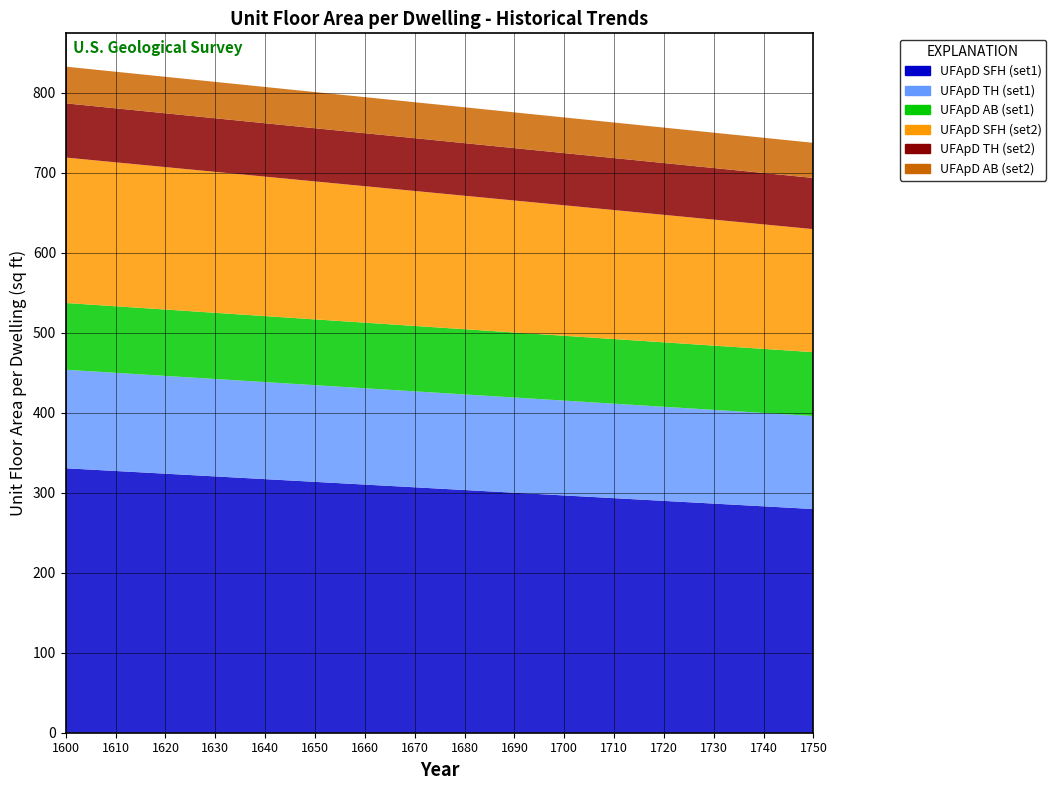

Reading left to right, list all the values displayed in this chart.

UFApD SFH (set1): 1600=330.7	1610=327.3	1620=323.9	1630=320.5	1640=317.1	1650=313.7	1660=310.3	1670=306.9	1680=303.5	1690=300.1	1700=296.7	1710=293.3	1720=289.9	1730=286.5	1740=283.1	1750=279.7
UFApD TH (set1): 1600=123.2	1610=122.7	1620=122.3	1630=121.8	1640=121.4	1650=120.9	1660=120.4	1670=120.0	1680=119.5	1690=119.1	1700=118.6	1710=118.1	1720=117.7	1730=117.2	1740=116.8	1750=116.3
UFApD AB (set1): 1600=83.5	1610=83.2	1620=83.0	1630=82.7	1640=82.5	1650=82.2	1660=82.0	1670=81.8	1680=81.5	1690=81.3	1700=81.0	1710=80.8	1720=80.6	1730=80.3	1740=80.1	1750=79.8
UFApD SFH (set2): 1600=181.9	1610=180.0	1620=178.1	1630=176.3	1640=174.4	1650=172.5	1660=170.7	1670=168.8	1680=166.9	1690=165.0	1700=163.2	1710=161.3	1720=159.4	1730=157.6	1740=155.7	1750=153.8
UFApD TH (set2): 1600=67.8	1610=67.5	1620=67.3	1630=67.0	1640=66.8	1650=66.5	1660=66.2	1670=66.0	1680=65.8	1690=65.5	1700=65.2	1710=65.0	1720=64.8	1730=64.5	1740=64.2	1750=64.0
UFApD AB (set2): 1600=45.9	1610=45.8	1620=45.6	1630=45.5	1640=45.4	1650=45.2	1660=45.1	1670=45.0	1680=44.9	1690=44.7	1700=44.6	1710=44.5	1720=44.3	1730=44.2	1740=44.1	1750=43.9